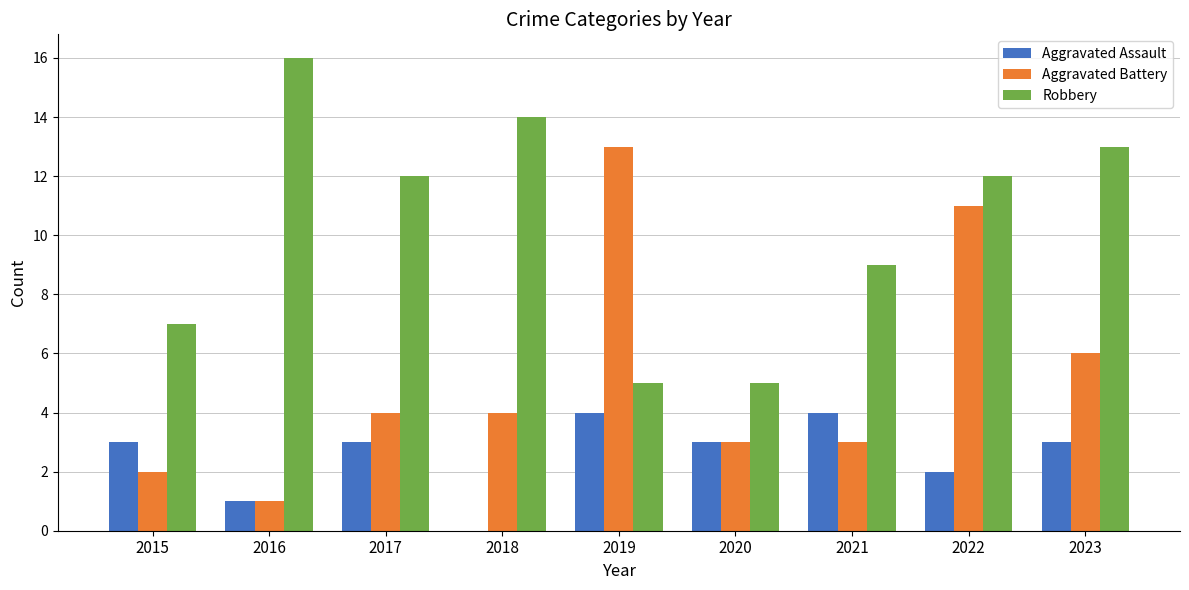

Is it true that Aggravated Assault equals 2 at 2022?

True